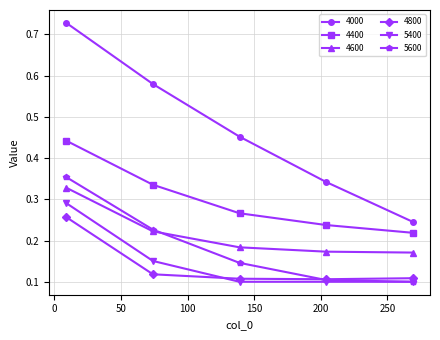

Which series has the largest range (max minus min)?

4000